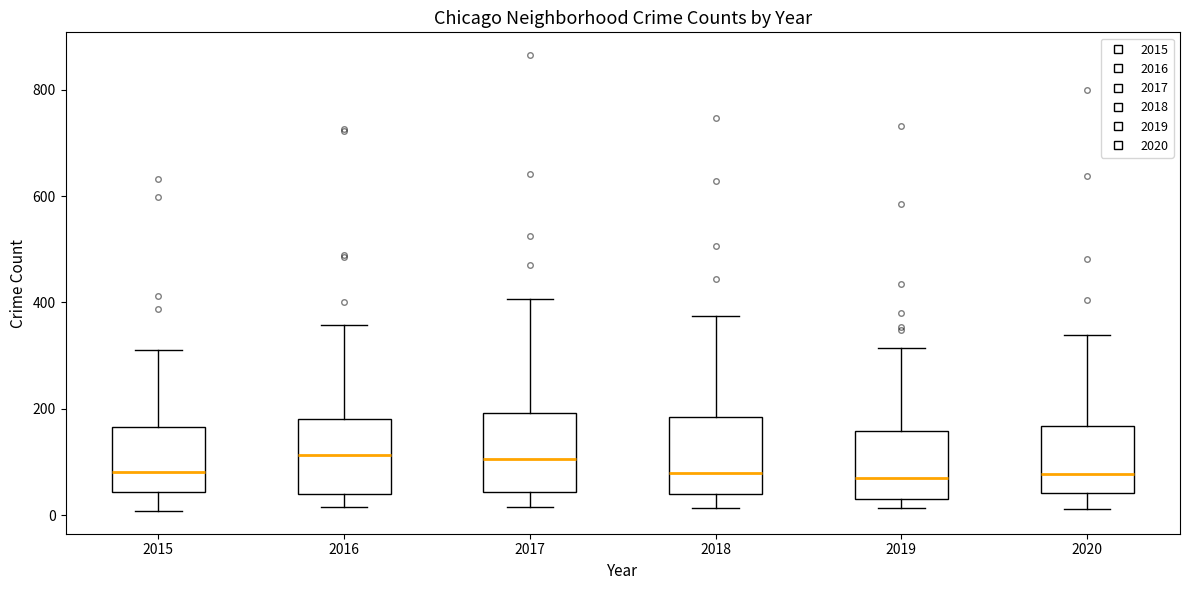

Reading left to right, transcribe this box plot: for each box, give where its median line is, the range the box spans, and where its two whiskers end, as read against the y-axis. The values are not printed on the chart, so give them approximately, as read against the axis.

2015: median 80, box 40 to 160, whiskers 0 to 320
2016: median 120, box 40 to 180, whiskers 20 to 360
2017: median 100, box 40 to 200, whiskers 20 to 400
2018: median 80, box 40 to 180, whiskers 20 to 380
2019: median 60, box 40 to 160, whiskers 20 to 320
2020: median 80, box 40 to 160, whiskers 20 to 340